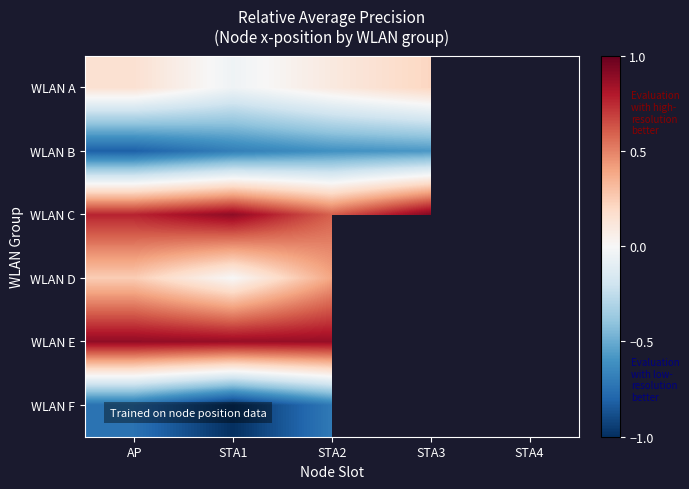

List the labels in order of WLAN A value, smallest first.

STA1, STA2, AP, STA3, STA4